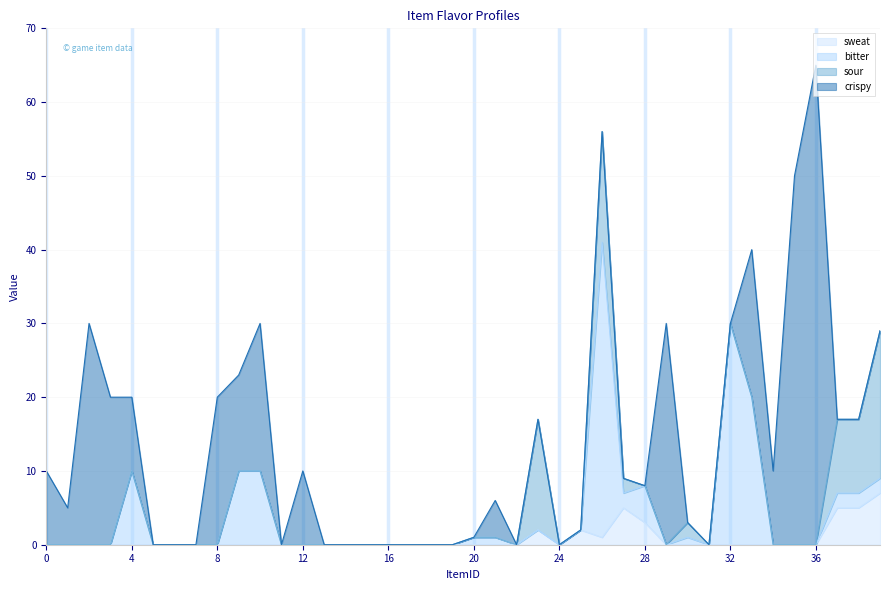

Rank the series by their maximum value, from highest to lowest.

crispy, bitter, sour, sweat